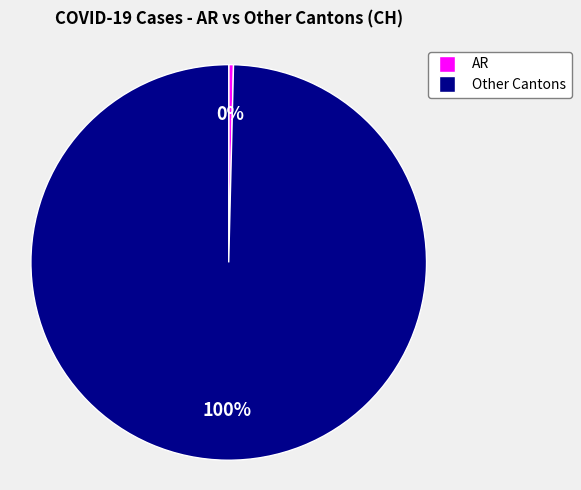

Is there any slice that represents more than half of the pie?

Yes